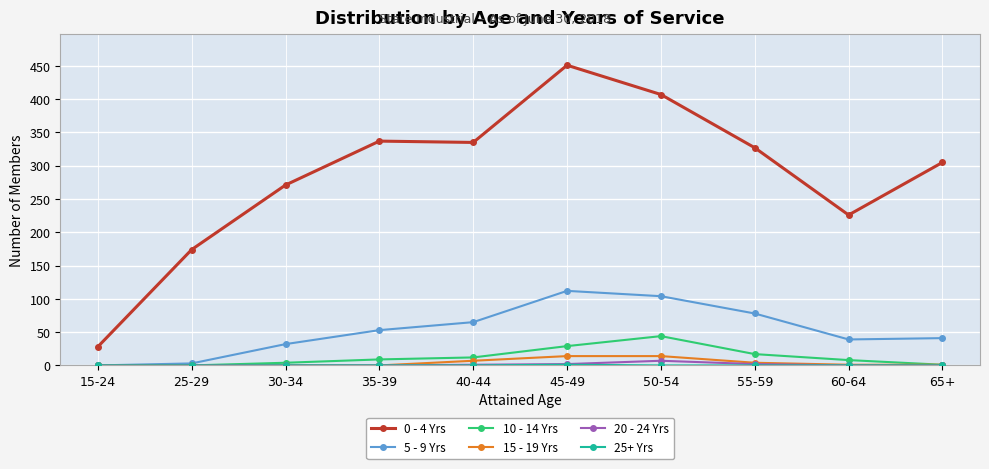

True or false: 0 - 4 Yrs has more than 0 interior local peaks.

True